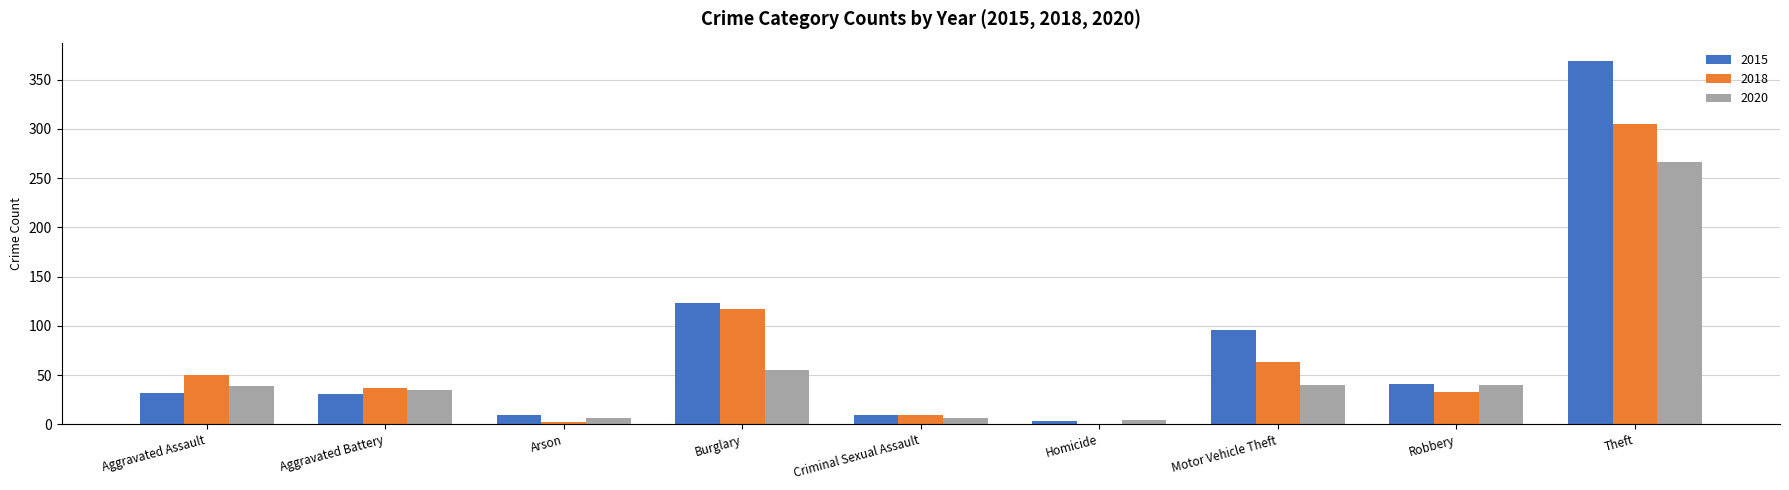

Which series has the largest total across all categories?

2015